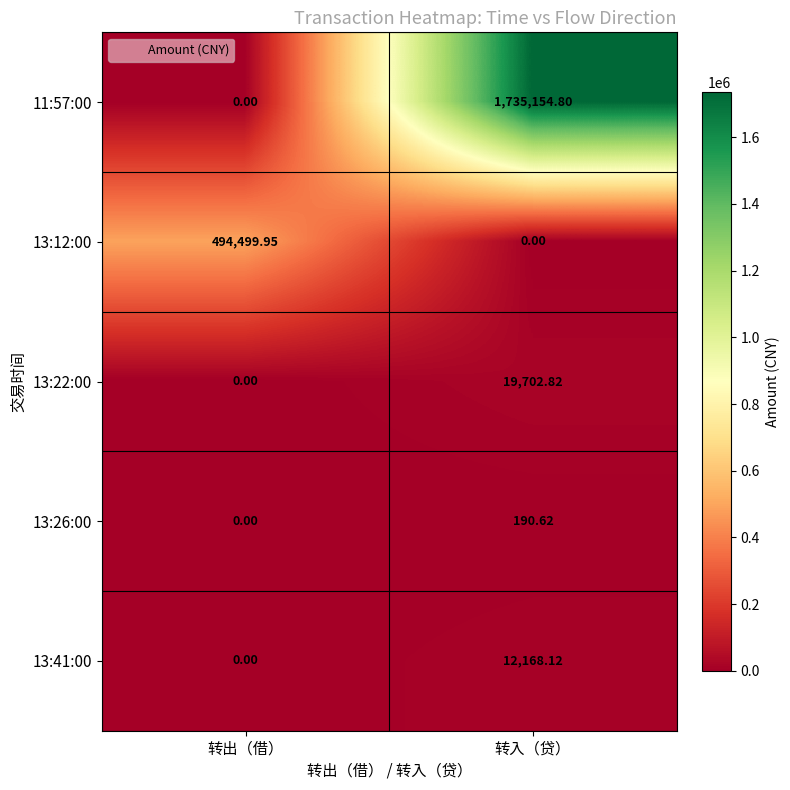

Which category has the highest value in the 13:41:00 series?

转入（贷）